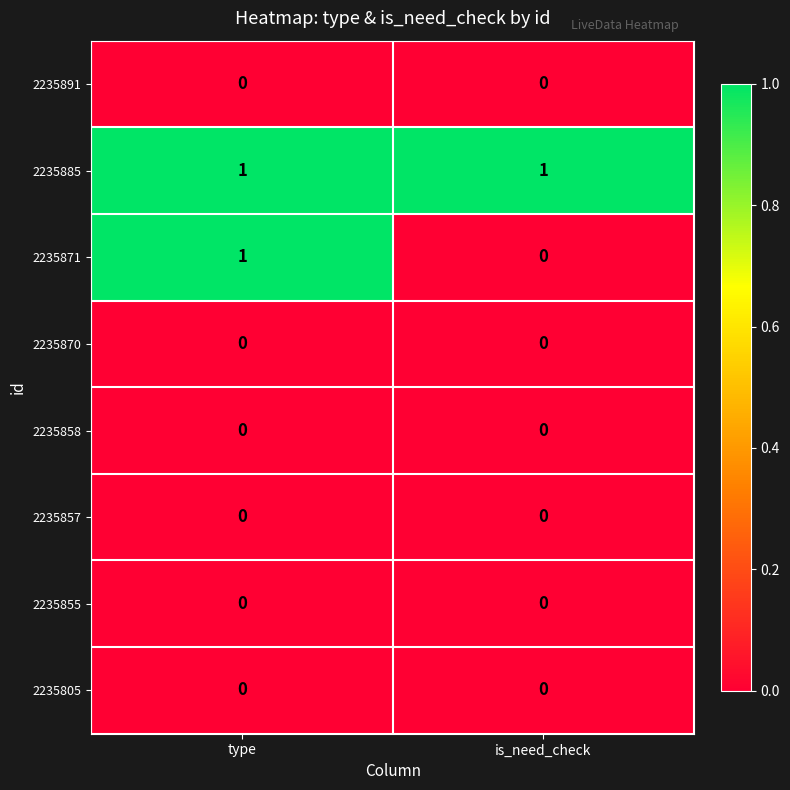

How many data points does each series have?

2